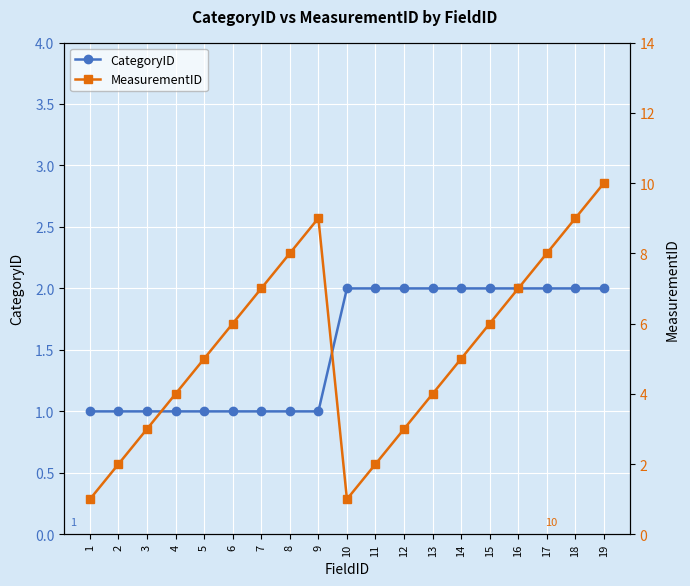

Which series ends up on top after the final intersection of MeasurementID and CategoryID?

CategoryID